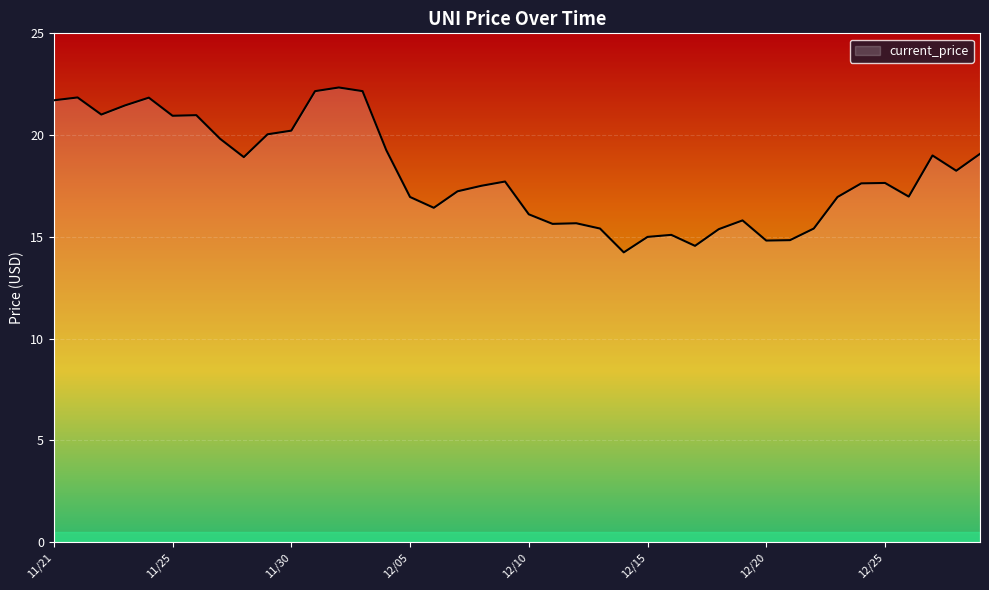

What is the difference between the second highest and minimum values?

7.9